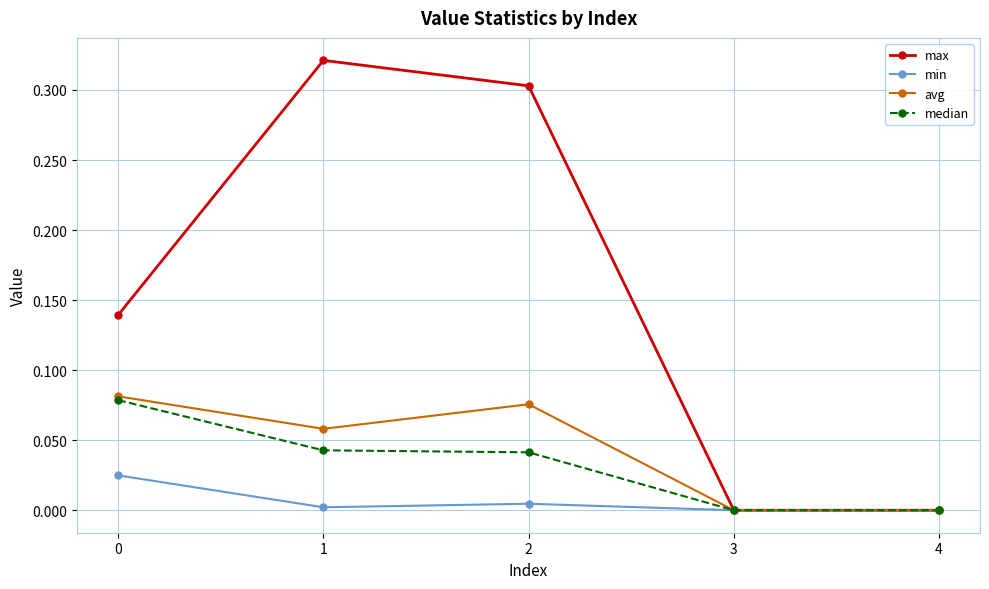

Does the chart have visible grid lines?

Yes